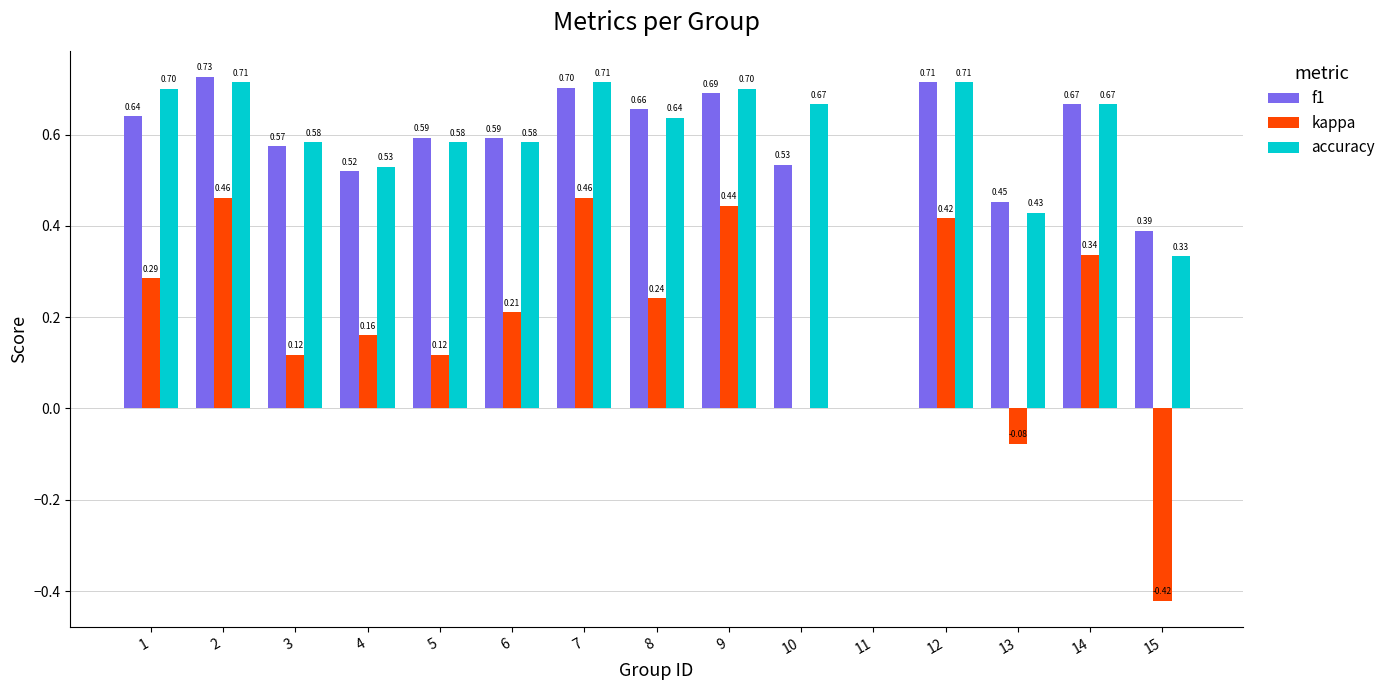

At which category is the sum across all series the highest?

2